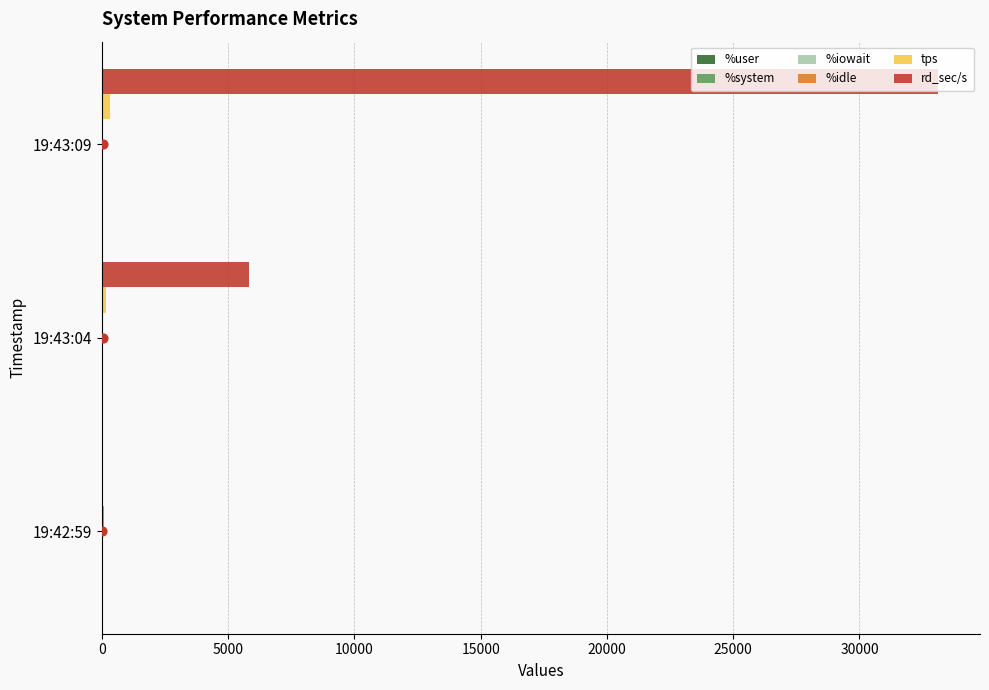

Is the value of rd_sec/s at 19:43:04 greater than the value of %iowait at 19:43:09?

Yes